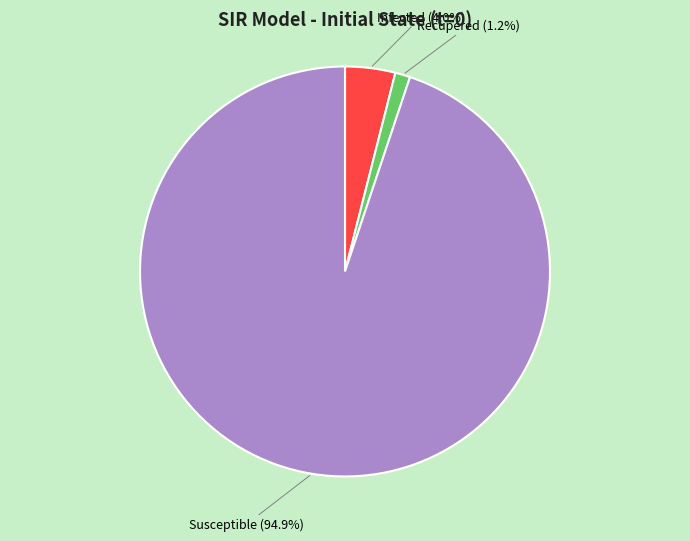

Is there any slice that represents more than half of the pie?

Yes